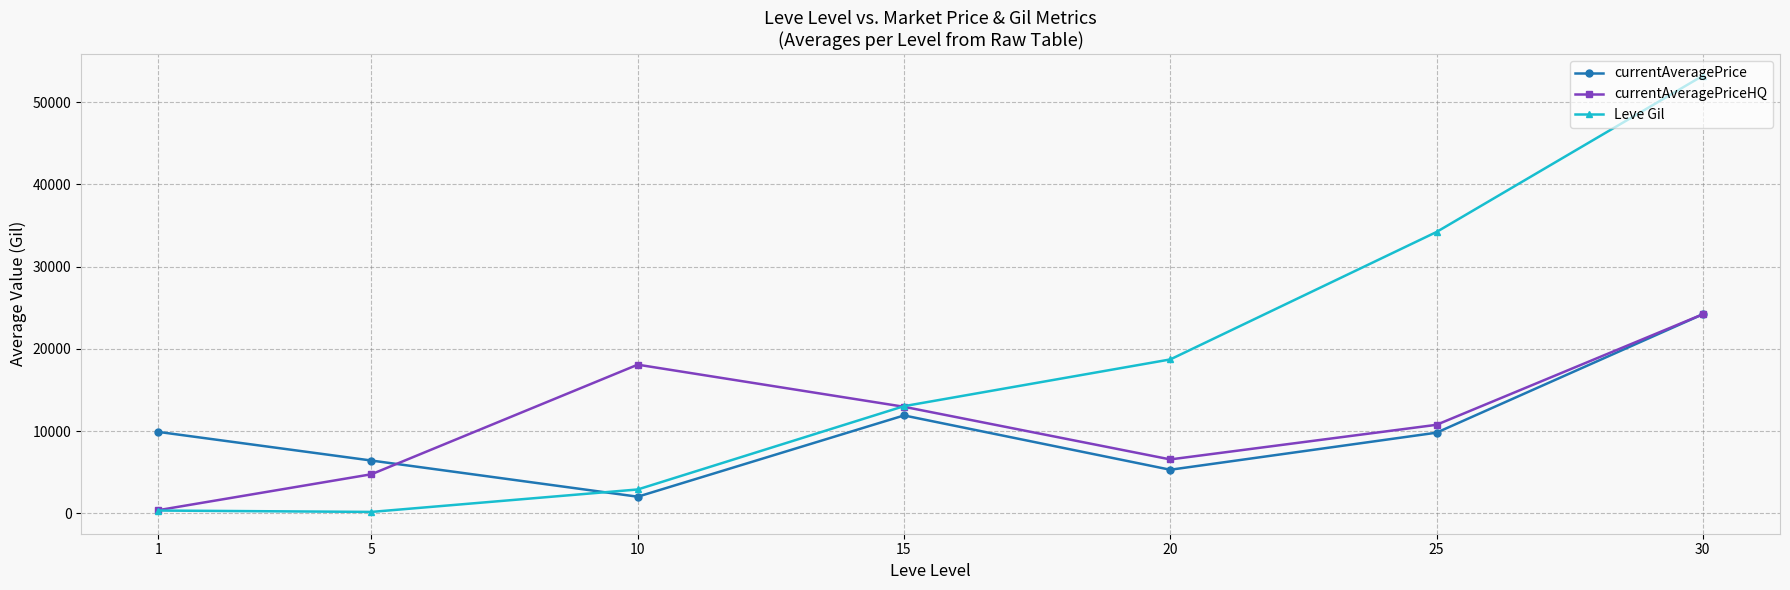

What are all the series names shown in the legend?

currentAveragePrice, currentAveragePriceHQ, Leve Gil